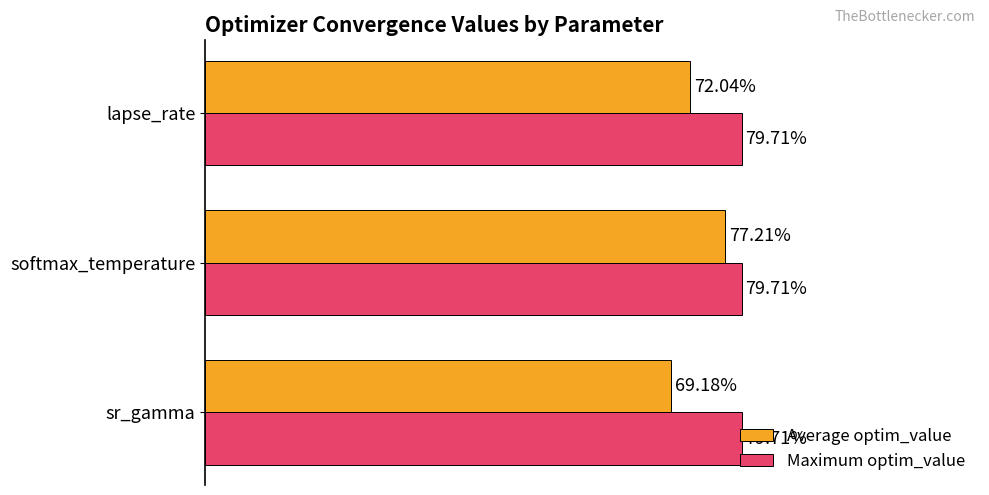

List the series in order of their overall mean, lowest first.

Average optim_value, Maximum optim_value